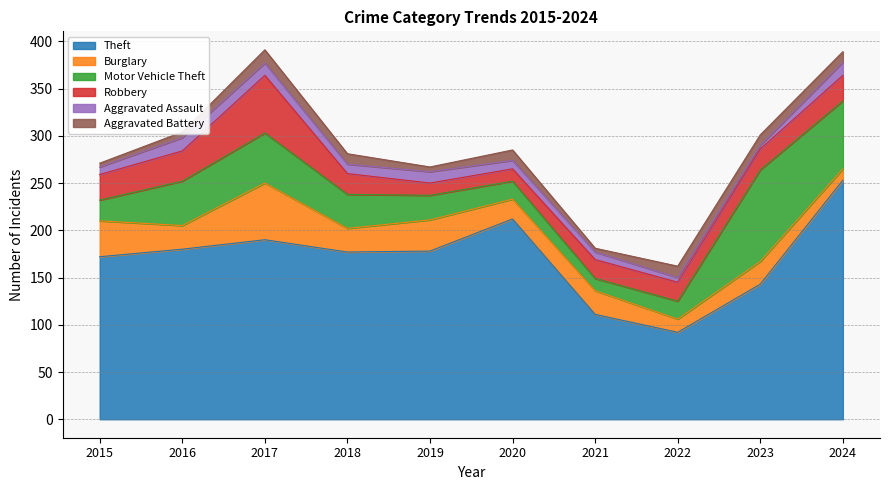

In Aggravated Battery, how many points are lower than both neighbors (excluding endpoints)?

2